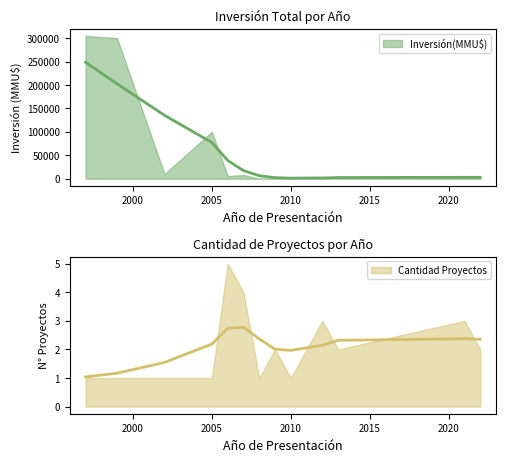

Is it true that Count equals 1 at 1997?

True